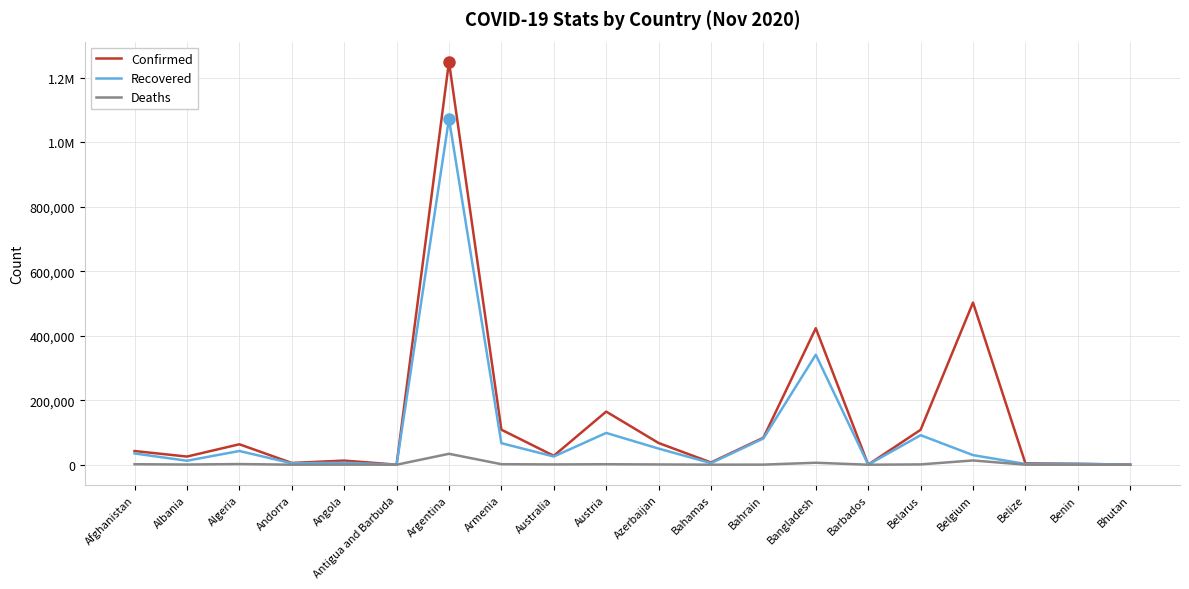

What is the label of the 10th point from the right?

Azerbaijan